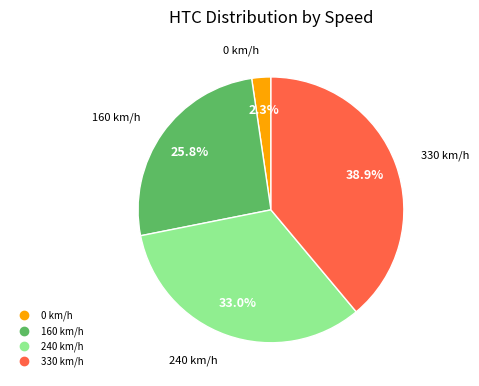

Is there any slice that represents more than half of the pie?

No